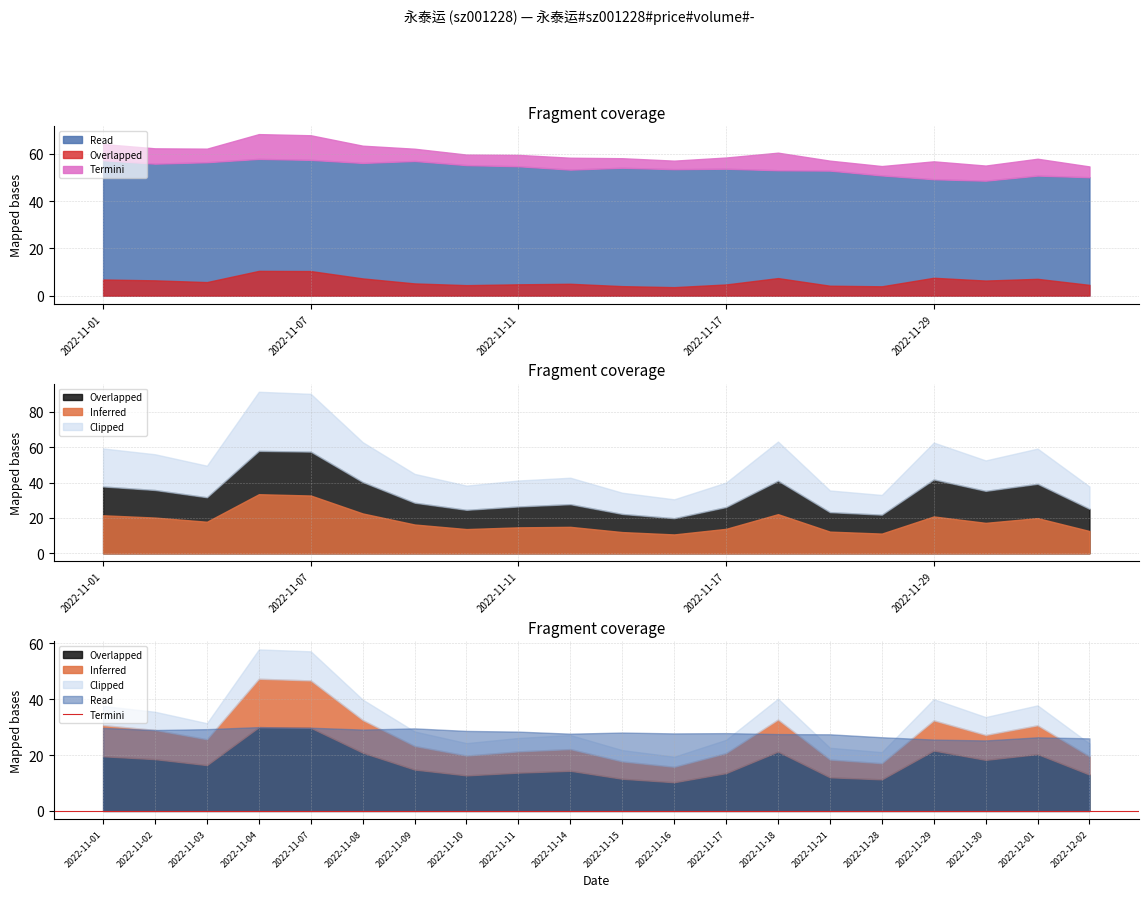

Between 2022-11-01 and 2022-11-17, which is larger?

2022-11-01